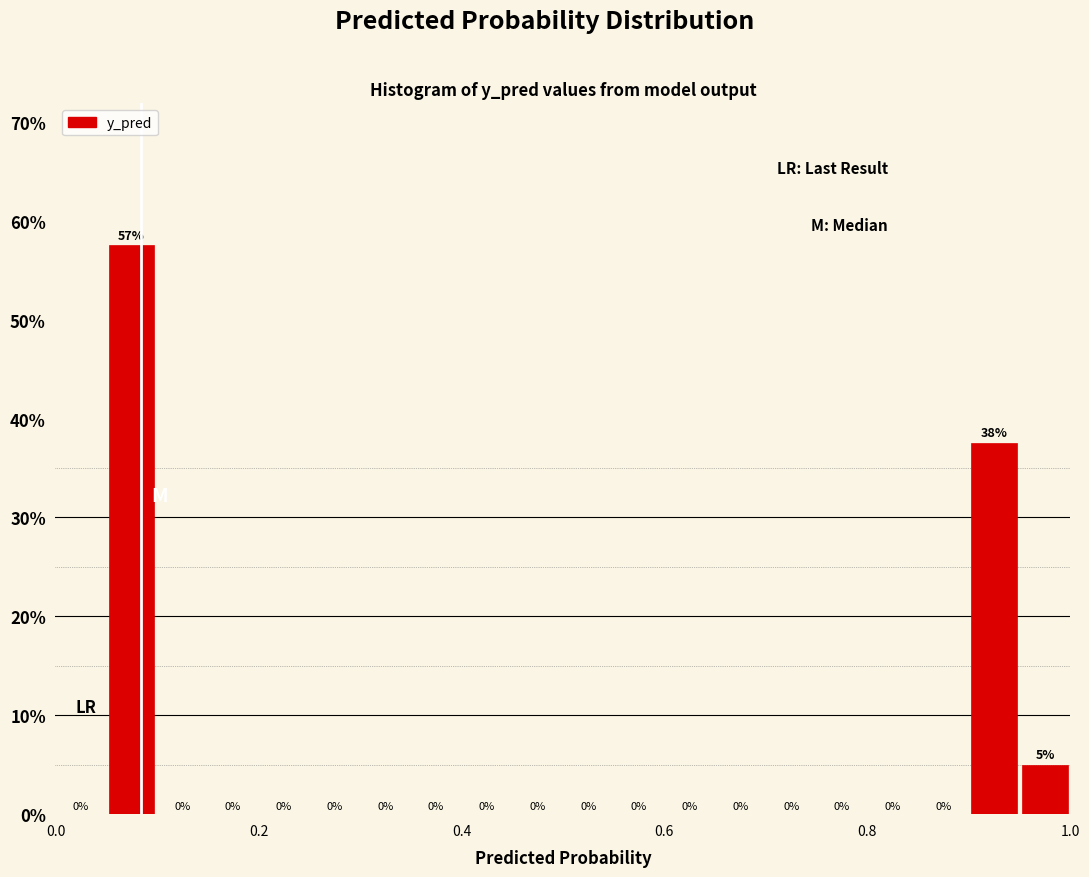

Around what value on the x-axis is the tallest bar? Give the approximate position of its centre, as read against the axis.

0.08